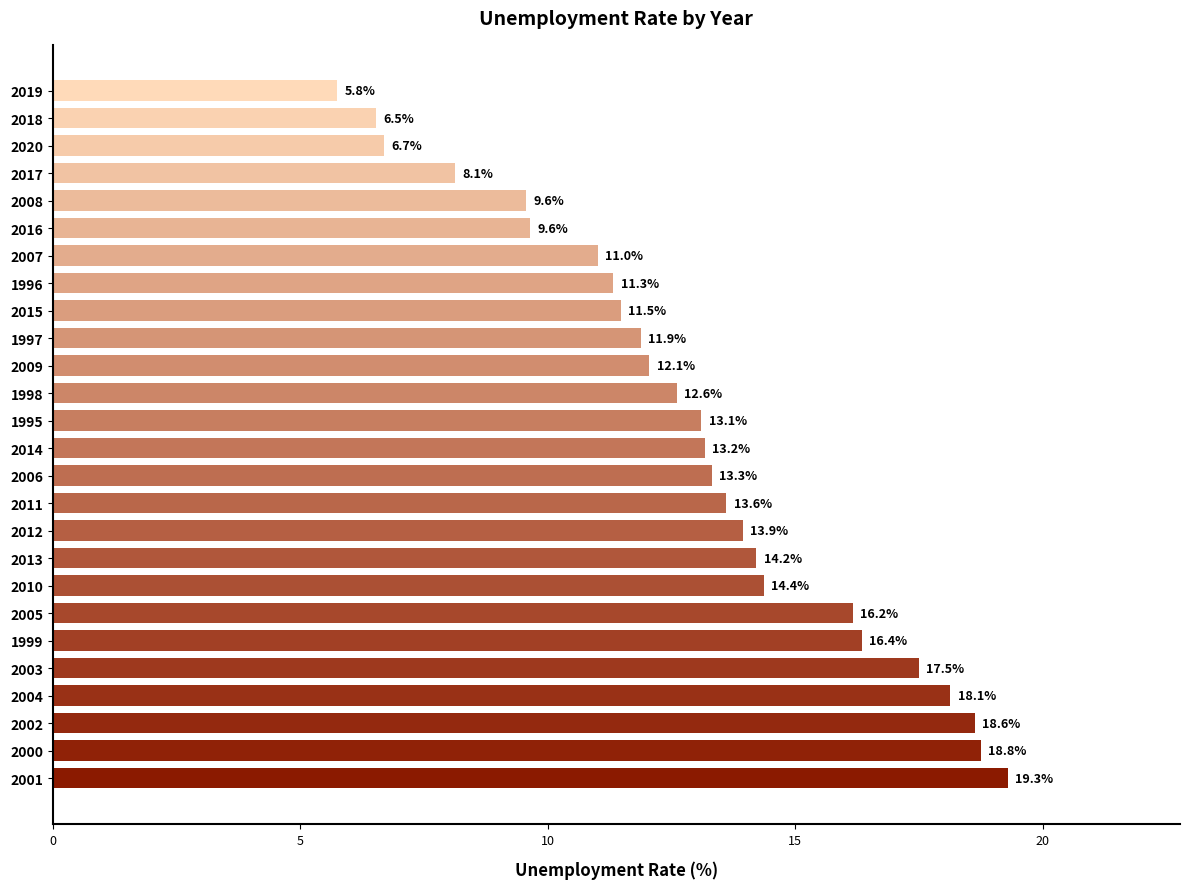

What is the ratio of the value at 2001 to the value at 2020?

2.9